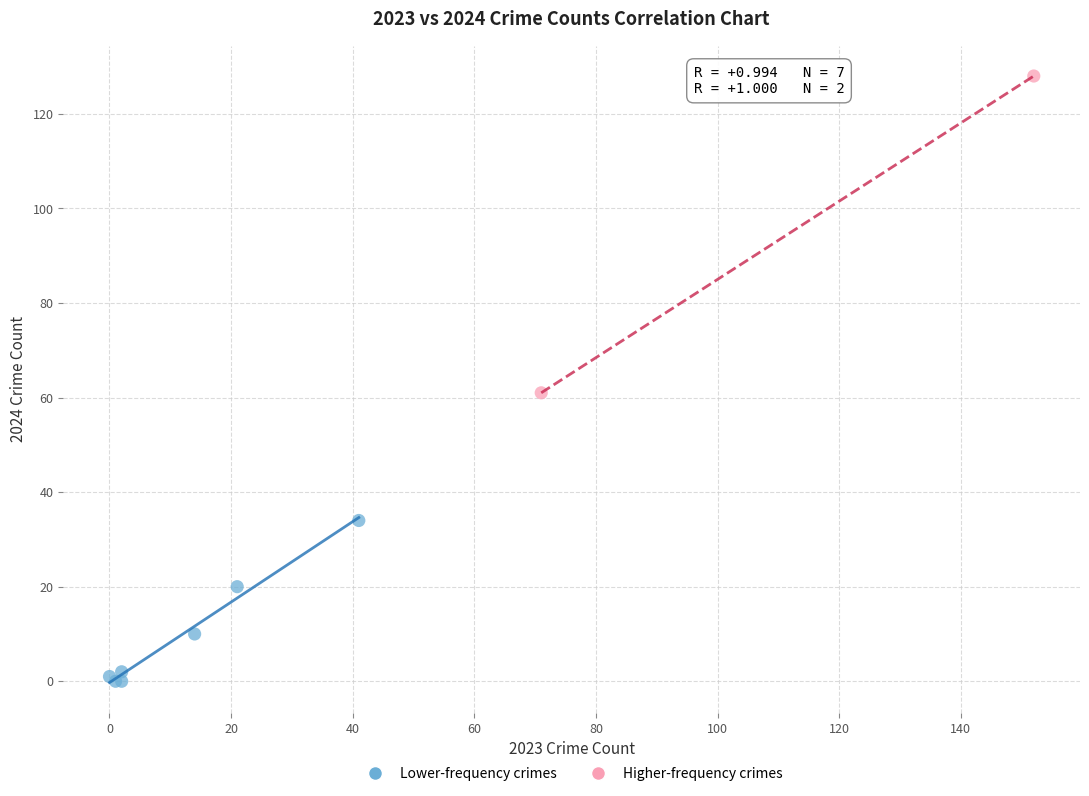

Which series contains the highest Y value?

Higher-frequency crimes